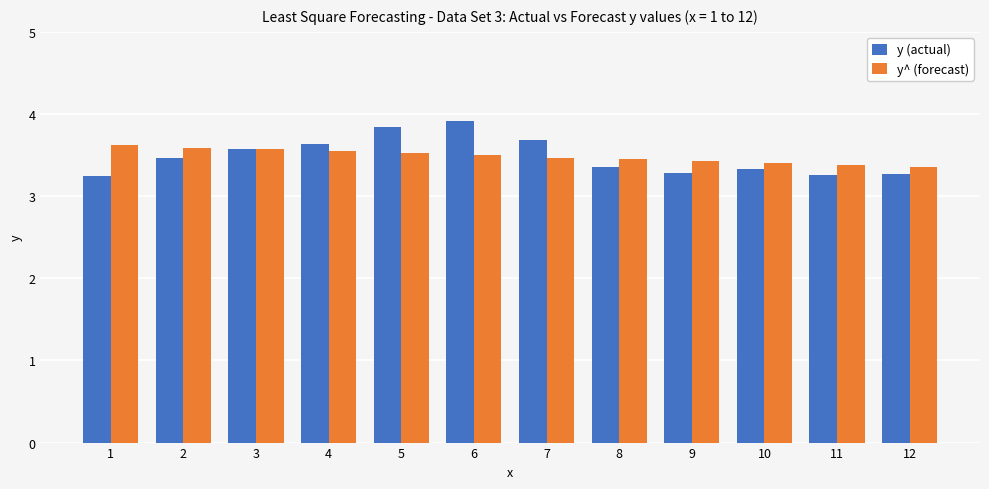

What is the sum of all y (actual) values?

41.8